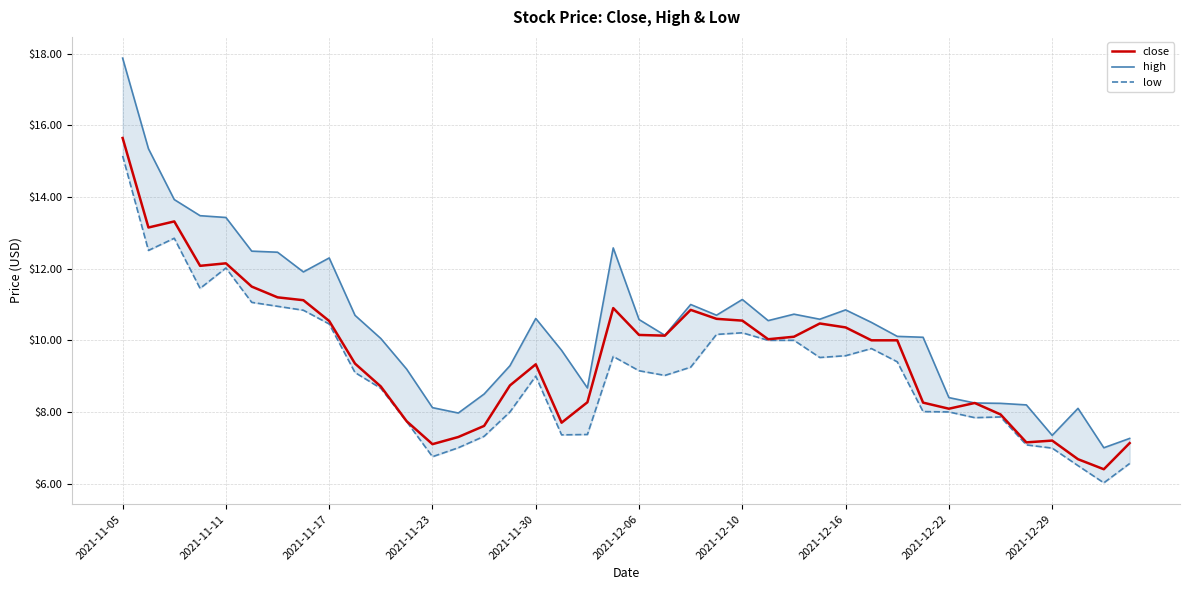

Reading left to right, extract all data points from this chart.

close: 15.7	13.2	13.3	12.1	12.2	11.5	11.2	11.1	10.5	9.3	8.7	7.7	7.1	7.3	7.6	8.7	9.3	7.7	8.3	10.9	10.2	10.1	10.8	10.6	10.6	10.0	10.1	10.5	10.4	10.0	10.0	8.3	8.1	8.2	7.9	7.2	7.2	6.7	6.4	7.1
high: 17.9	15.3	13.9	13.5	13.4	12.5	12.5	11.9	12.3	10.7	10.1	9.2	8.1	8.0	8.5	9.3	10.6	9.7	8.7	12.6	10.6	10.1	11.0	10.7	11.1	10.6	10.7	10.6	10.8	10.5	10.1	10.1	8.4	8.2	8.2	8.2	7.3	8.1	7.0	7.3
low: 15.2	12.5	12.8	11.4	12.0	11.1	10.9	10.8	10.5	9.1	8.7	7.7	6.8	7.0	7.3	8.0	9.0	7.4	7.4	9.5	9.2	9.0	9.2	10.2	10.2	10.0	10.0	9.5	9.6	9.8	9.4	8.0	8.0	7.8	7.9	7.1	7.0	6.5	6.0	6.6